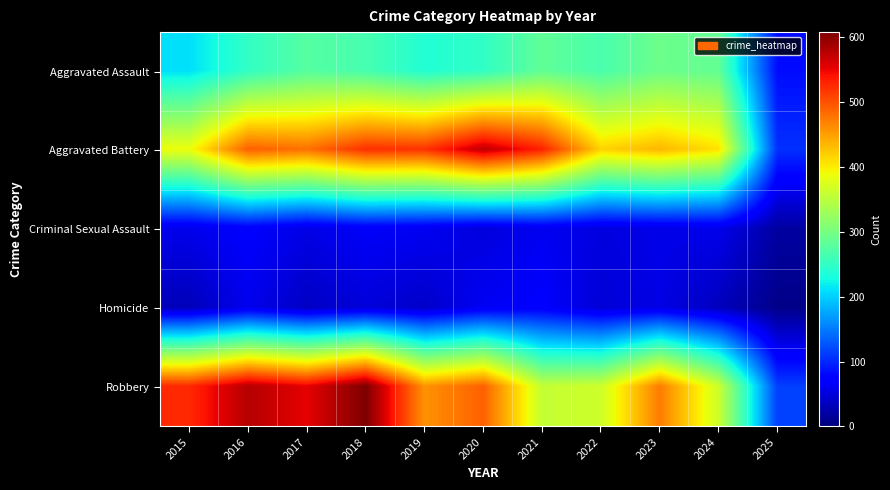

Which series has the largest range (max minus min)?

Robbery